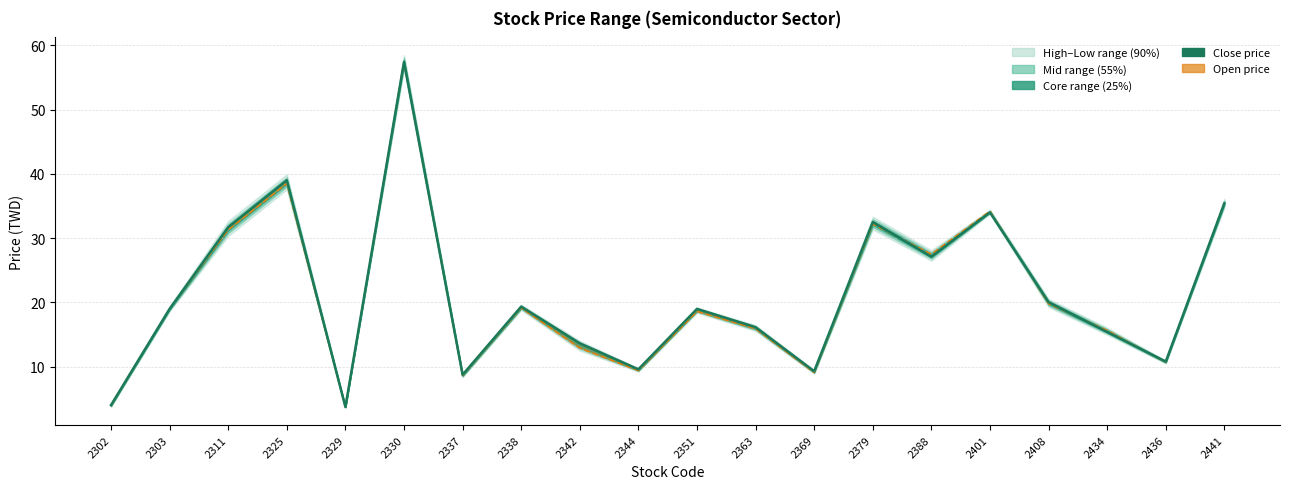

At which category does Close price reach its first local valley?

2329